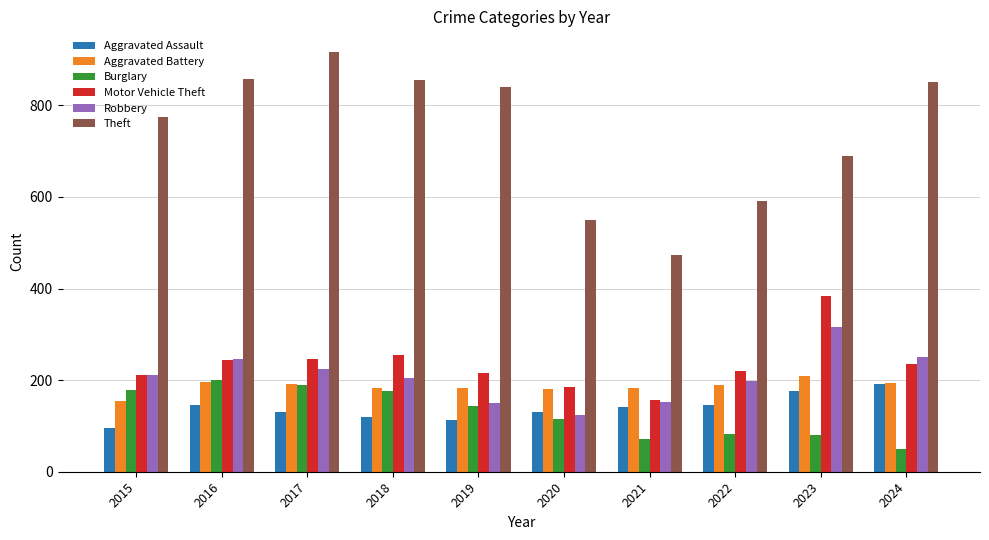

What value does the Theft series have at 2023?

690